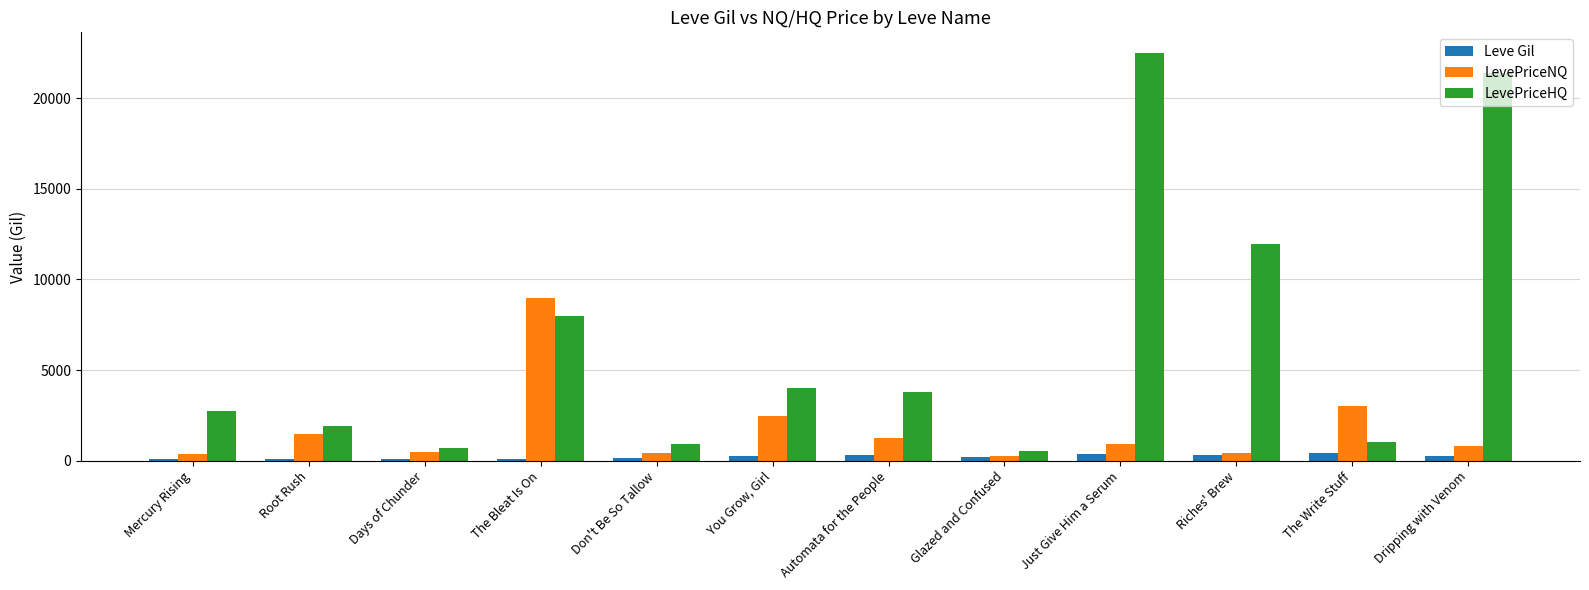

Which series changed the most between Just Give Him a Serum and Riches' Brew?

LevePriceHQ